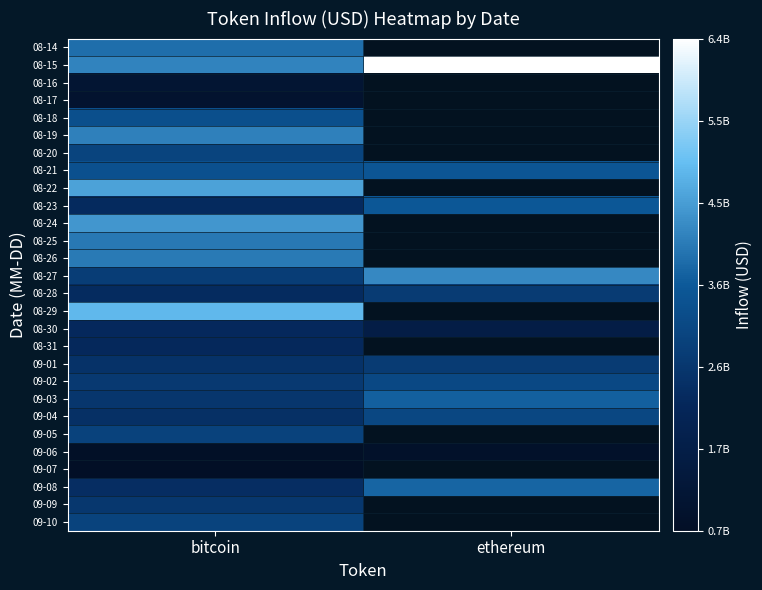

What is the total value across all series at bitcoin?

80412810811.7